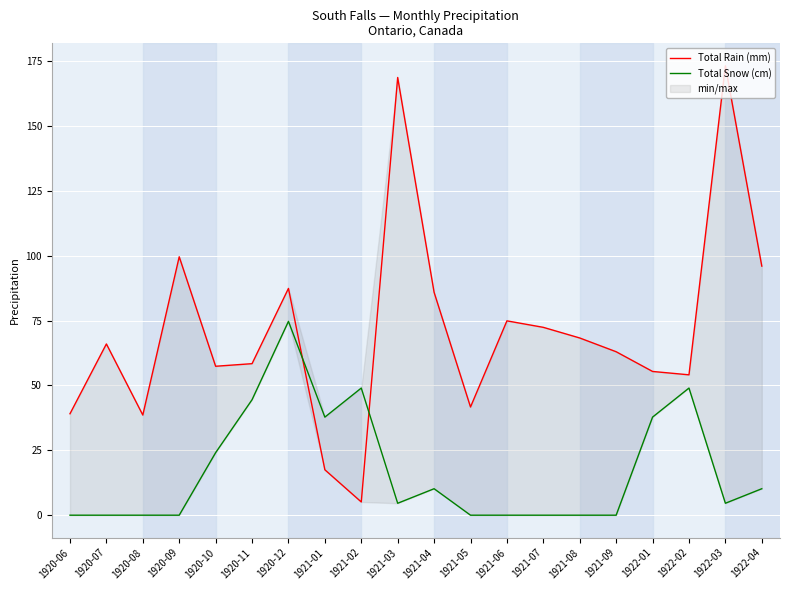

At which category does Total Rain (mm) reach its first local peak?

1920-07